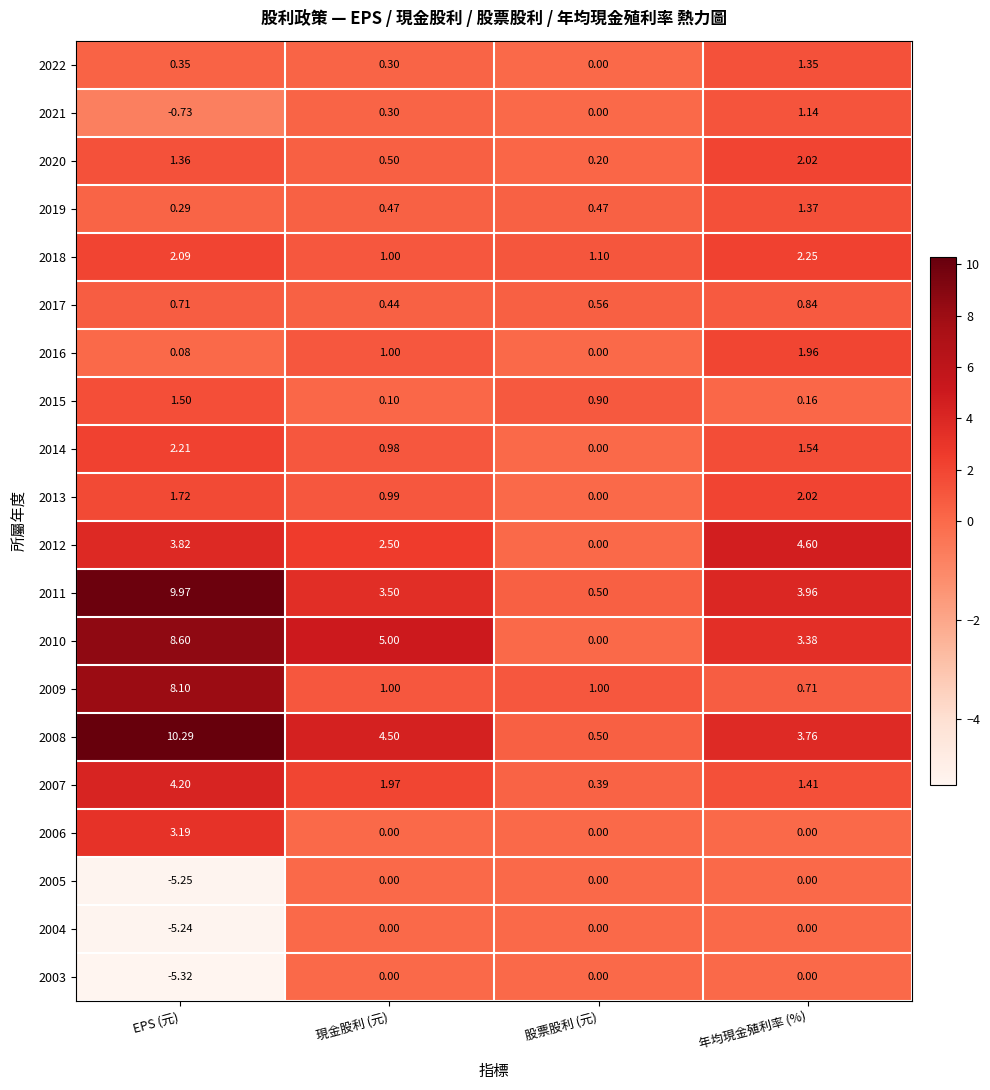

At which category is the sum across all series the highest?

EPS (元)